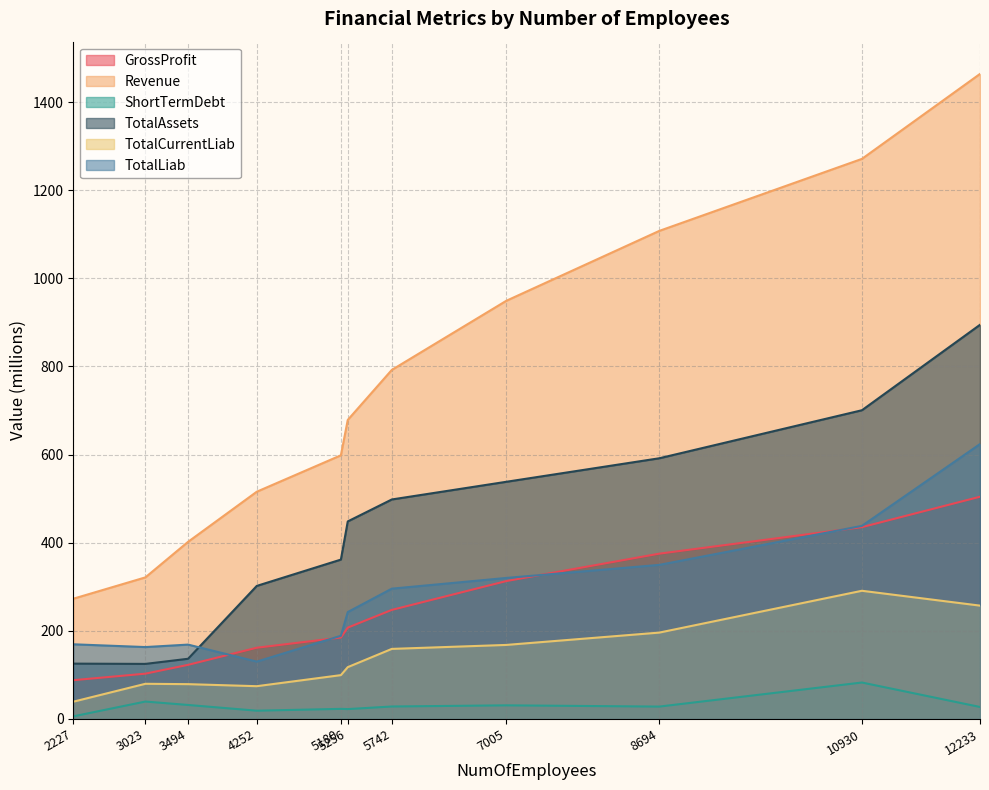

Between which two adjacent categories do TotalLiab and GrossProfit first intersect?

3494 and 4252